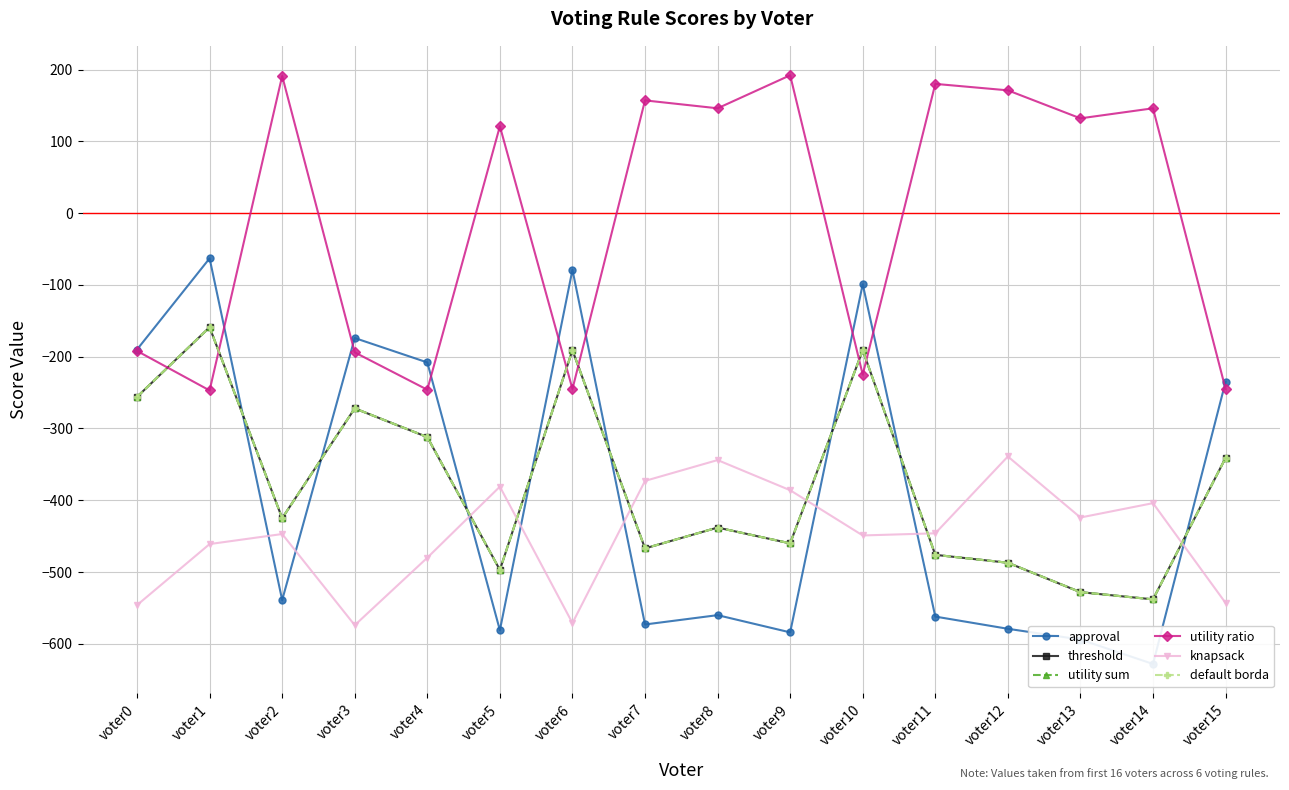

Which label corresponds to the smallest value in the chart?

voter14